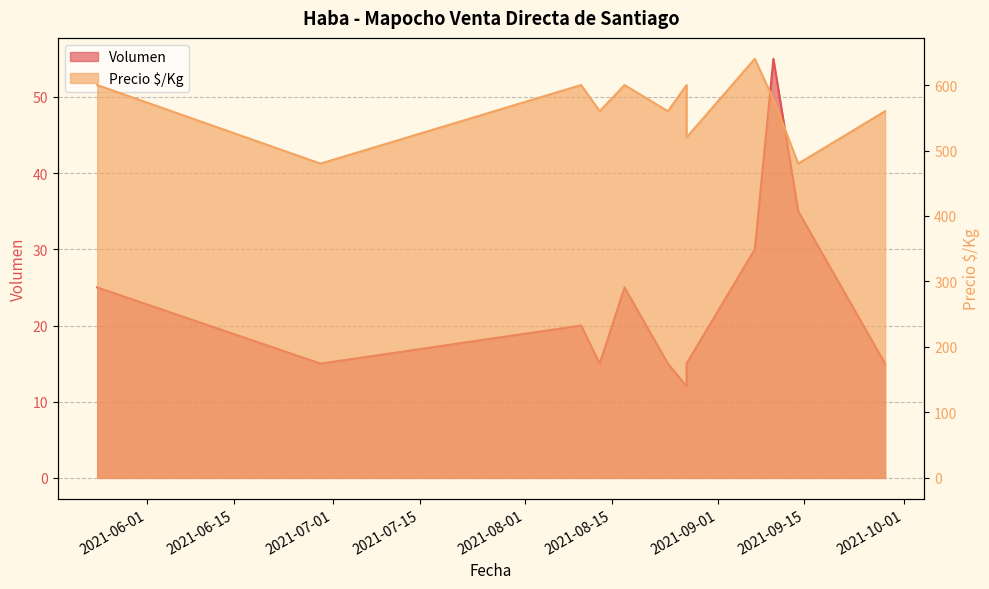

The chart shows a value of 30 at 2021-09-07. True or false?

True